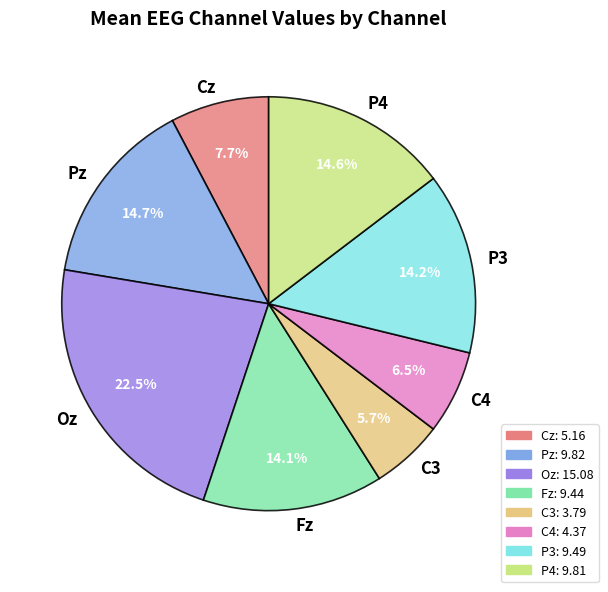

To the nearest percent, what is the combined percentage of Pz and P4?

29%